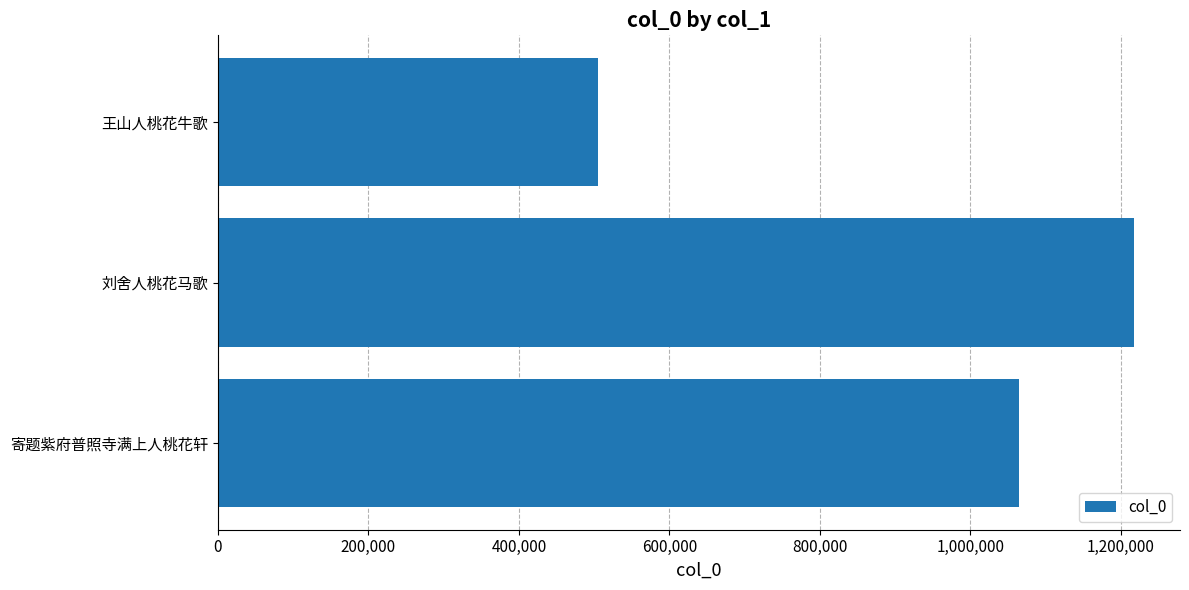

How many distinct data groups are displayed?

1